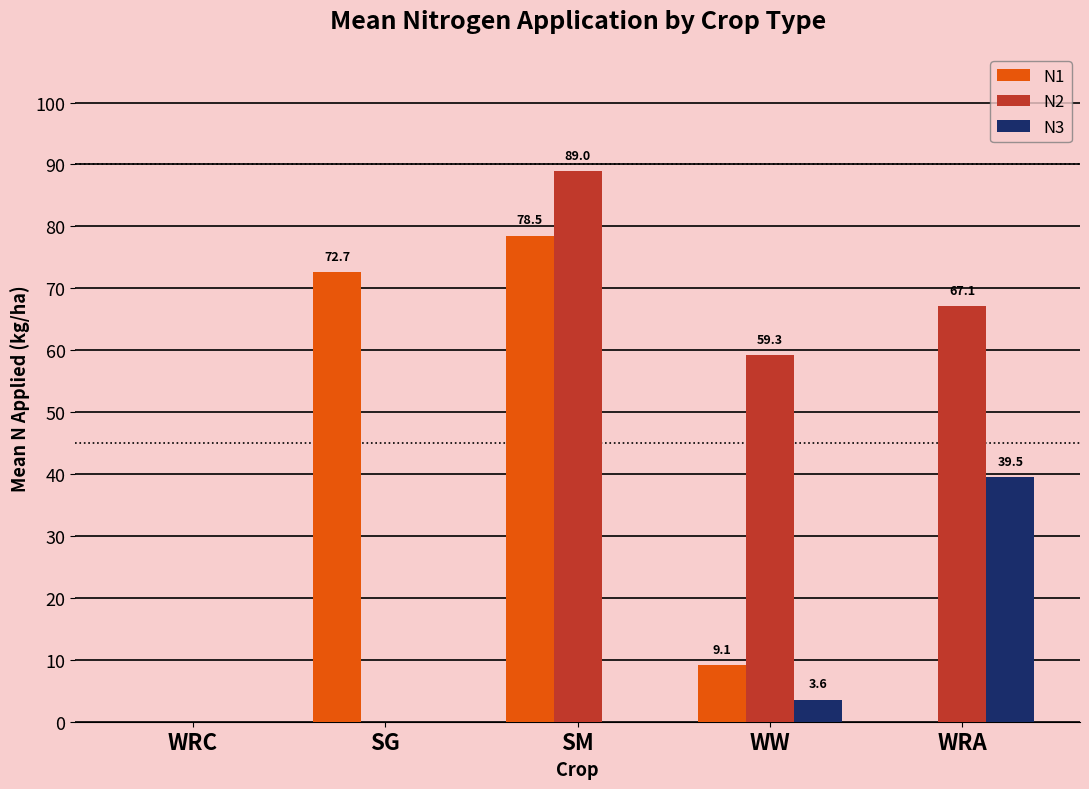

How many groups of bars are there?

5